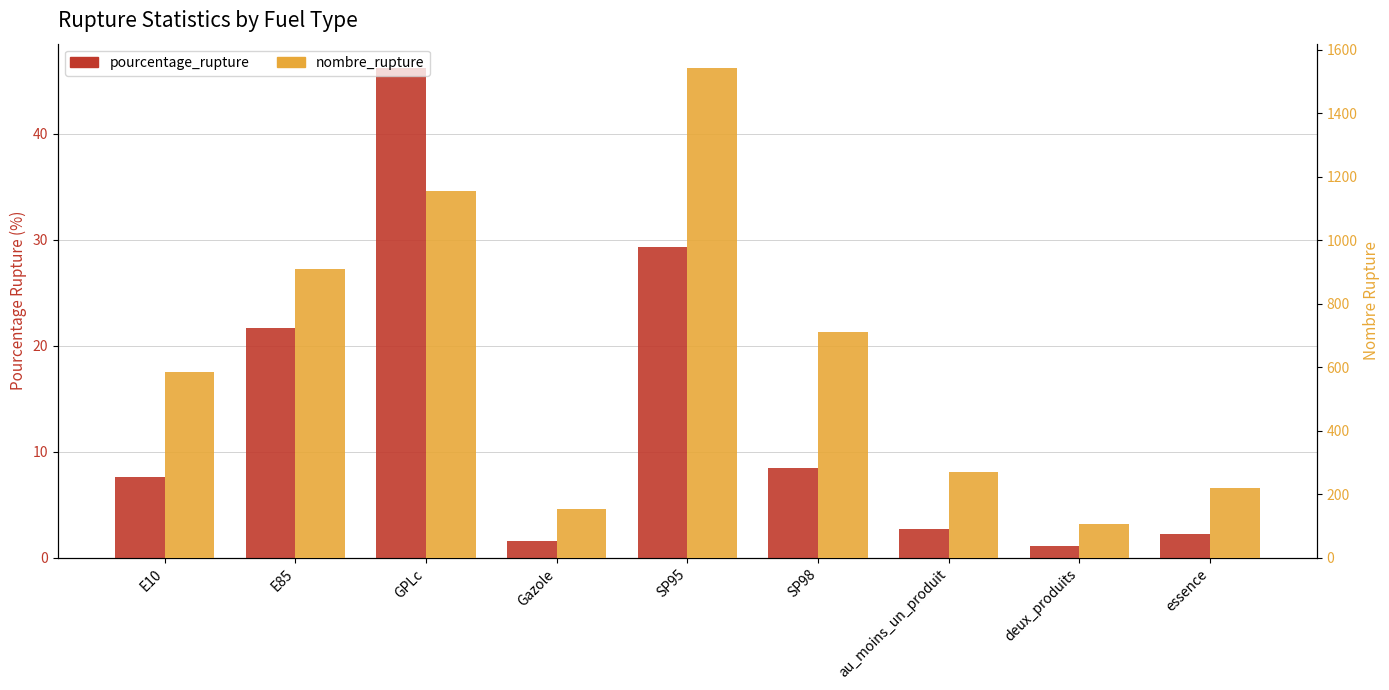

Read the pourcentage_rupture value at SP95.

29.4